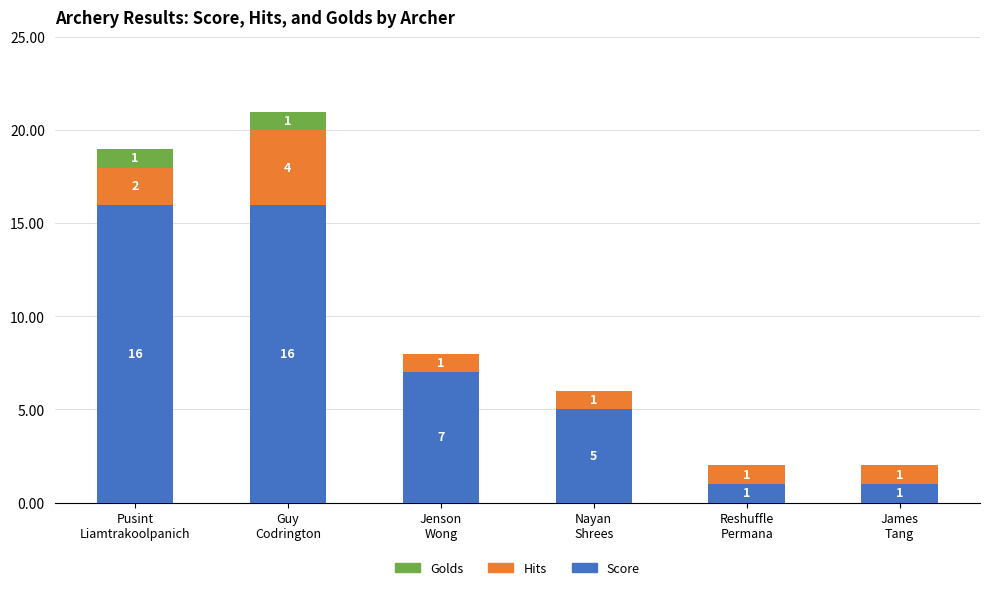

How many Score values are between 1 and 16?

6